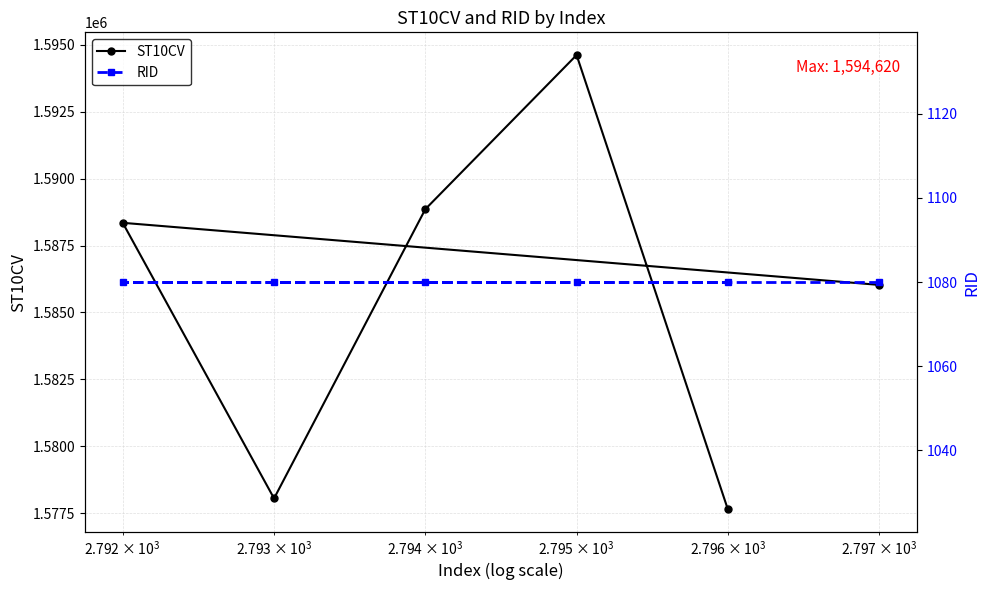

What is the highest value of the ST10CV series?

1594620